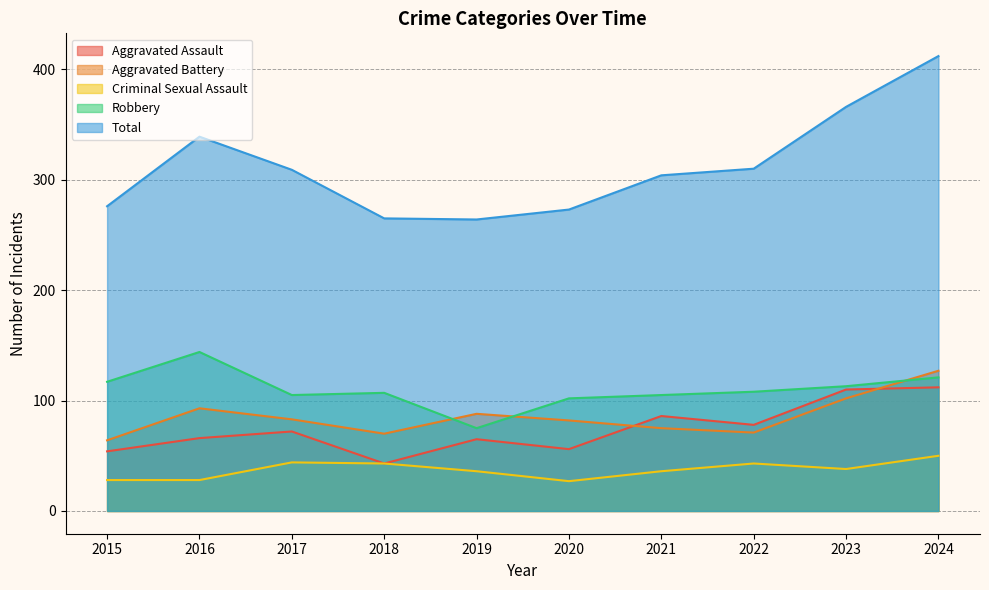

True or false: Robbery and Aggravated Battery cross at least once.

True